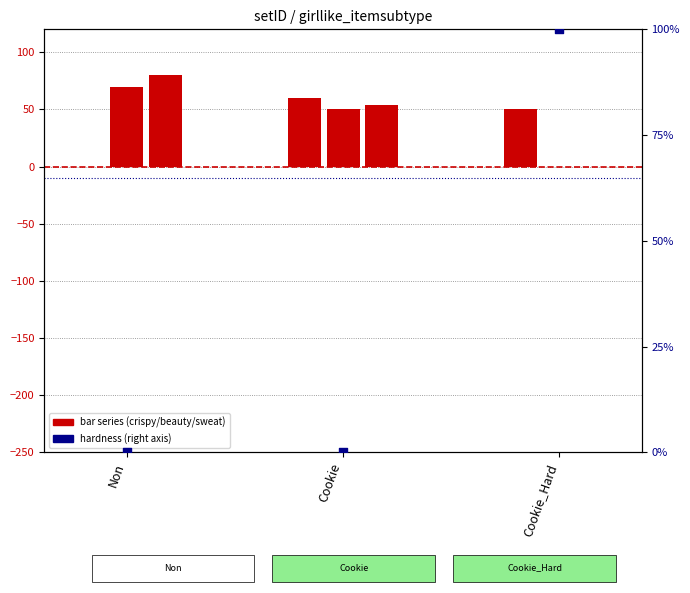

Which series has the largest total across all categories?

sweat